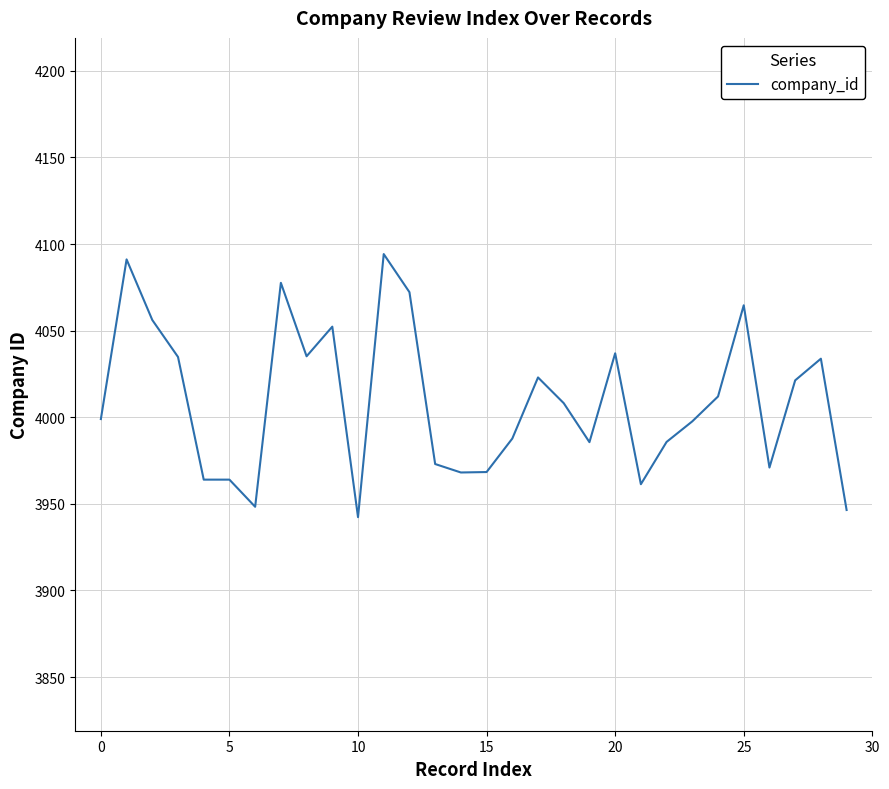

How many categories are shown in the chart?

30